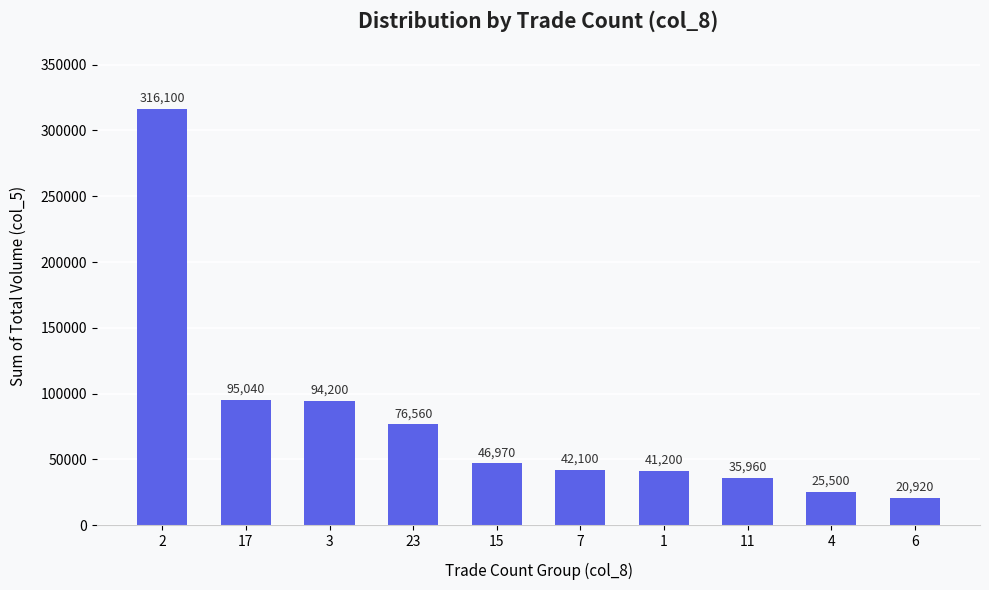

List the labels in order of value, smallest first.

6, 4, 11, 1, 7, 15, 23, 3, 17, 2